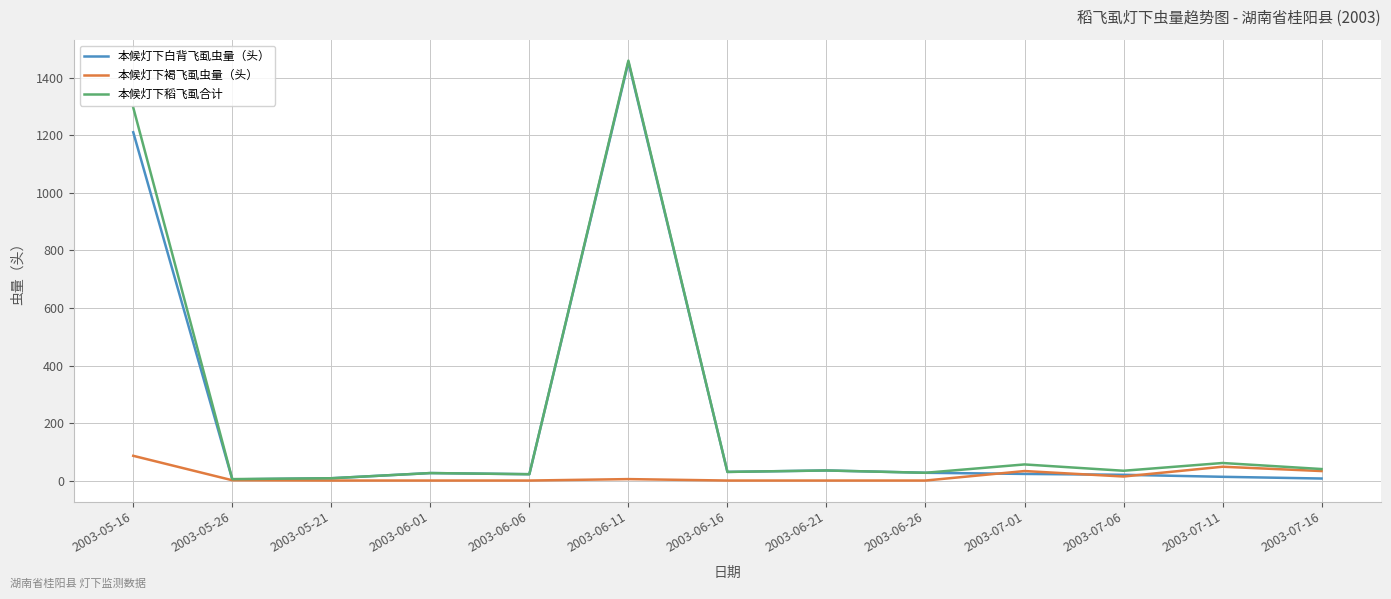

The value of 本候灯下稻飞虱合计 at 2003-07-16 is 40. True or false?

True